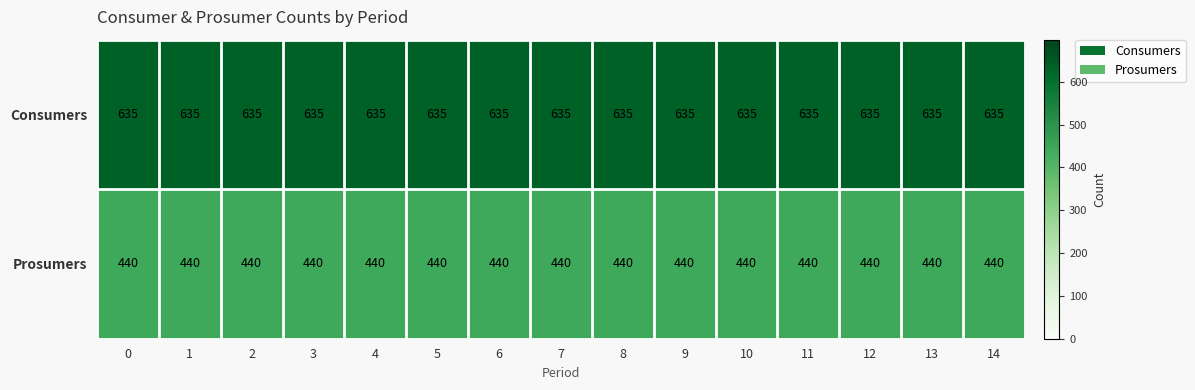

How many series are shown in this chart?

2